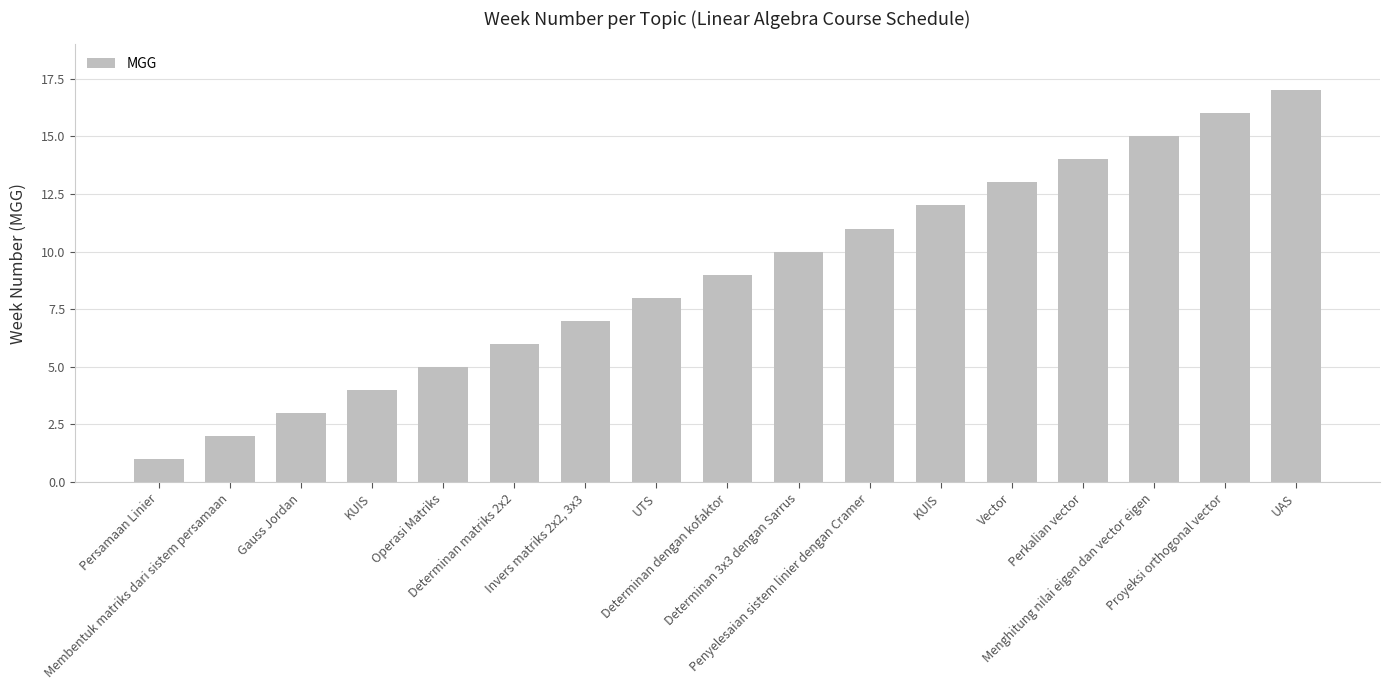

What is the maximum value shown in the chart?

17